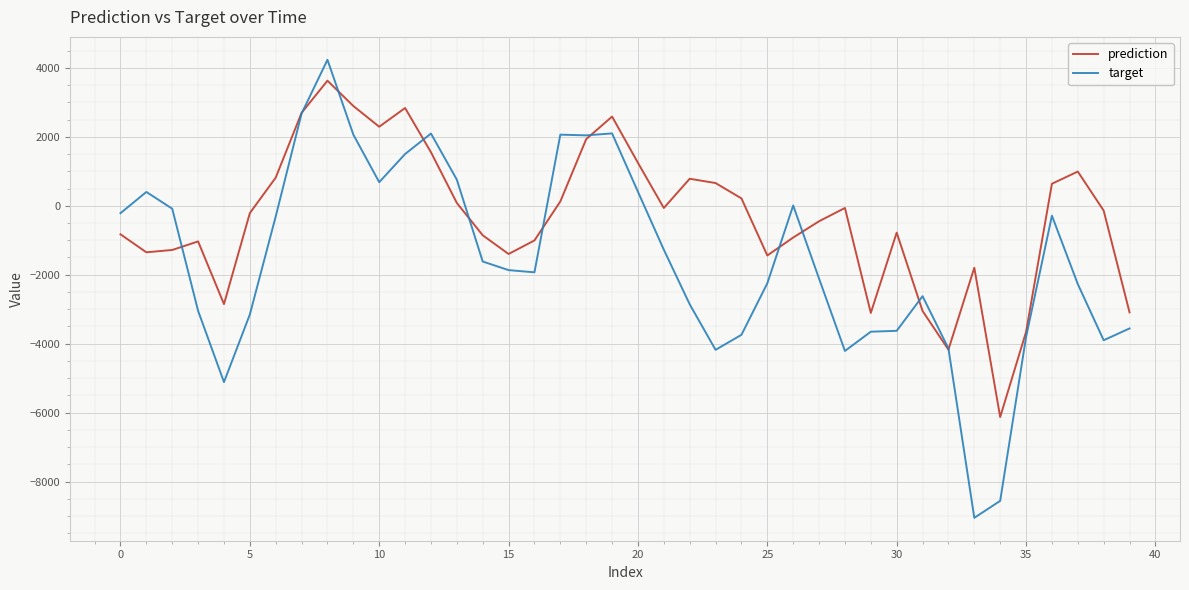

Which series has the largest total across all categories?

prediction